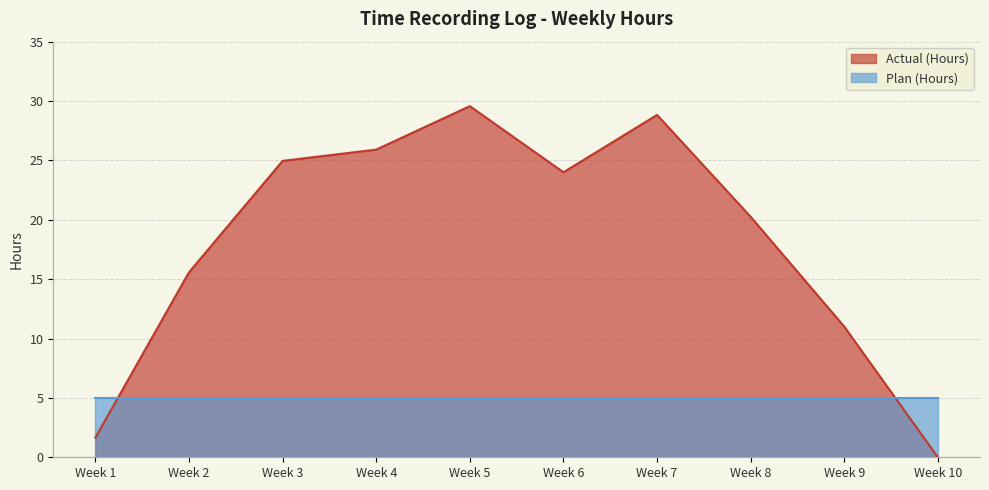

How many lines are shown in the chart?

2